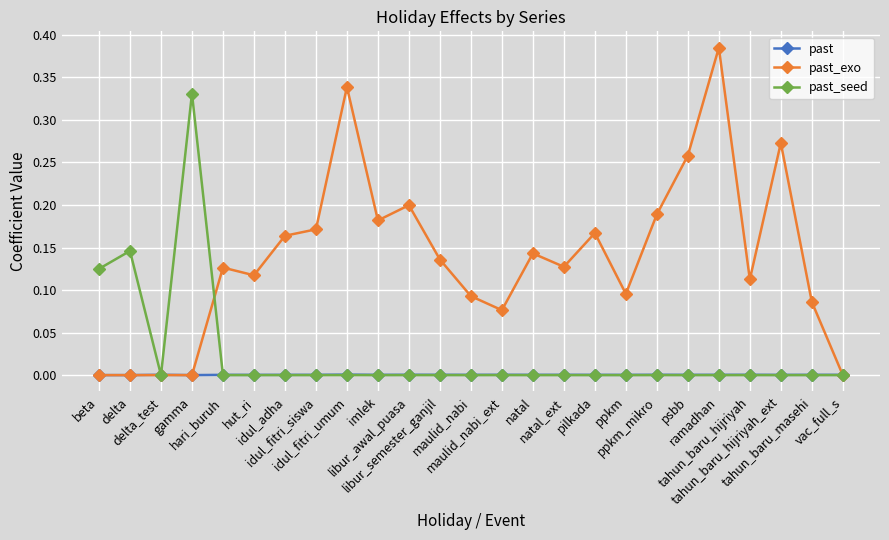

Does the chart display data point markers on the line(s)?

Yes